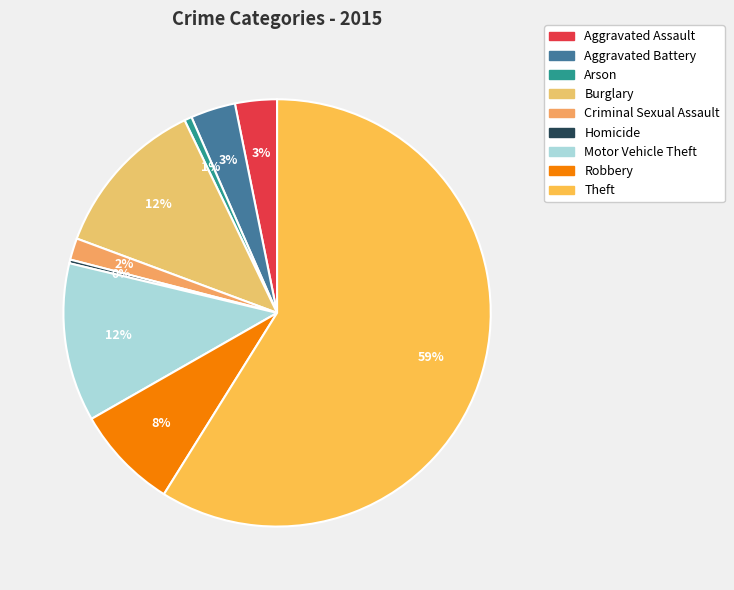

The Theft slice represents 59% of the pie. True or false?

True